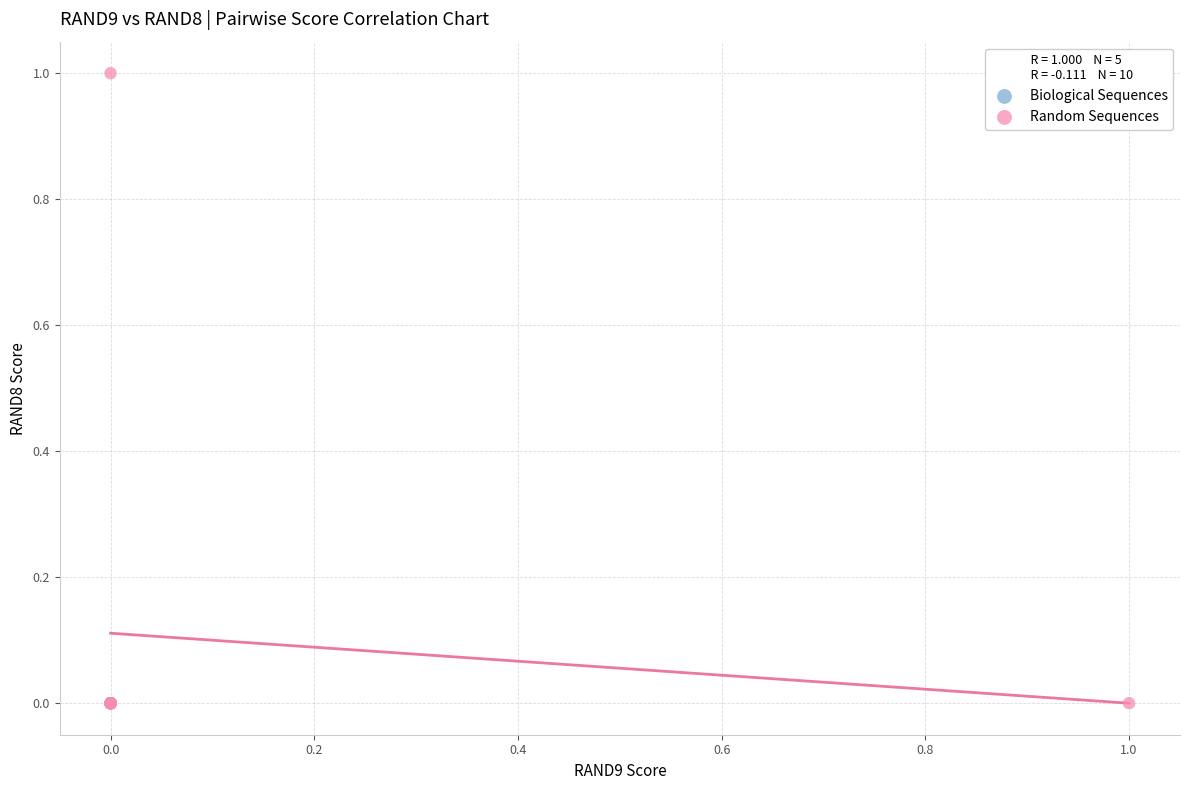

Which series reaches the maximum Y coordinate?

Random Sequences